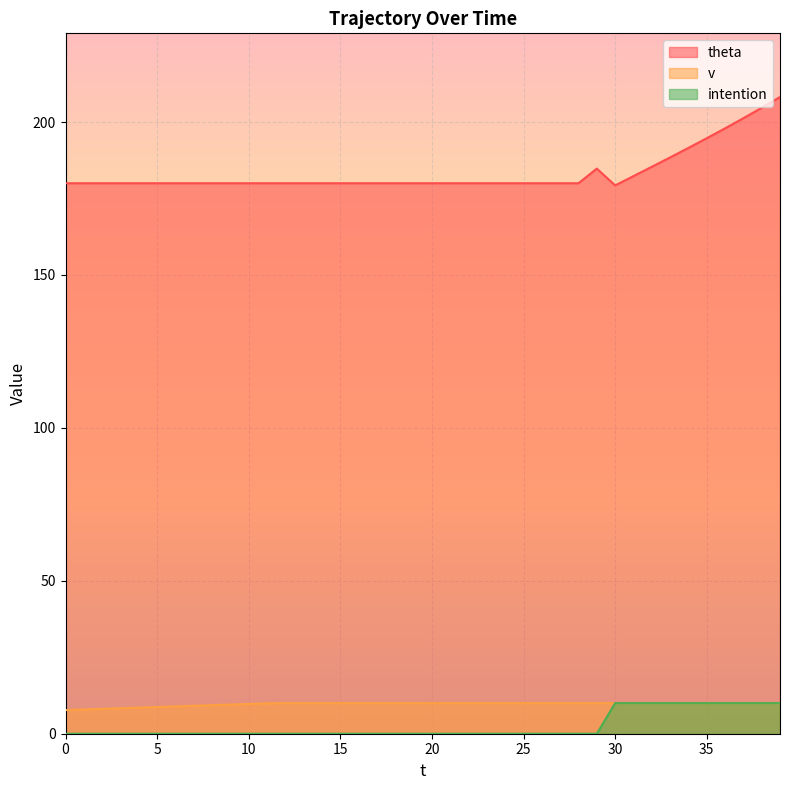

True or false: intention and v intersect in this chart.

False